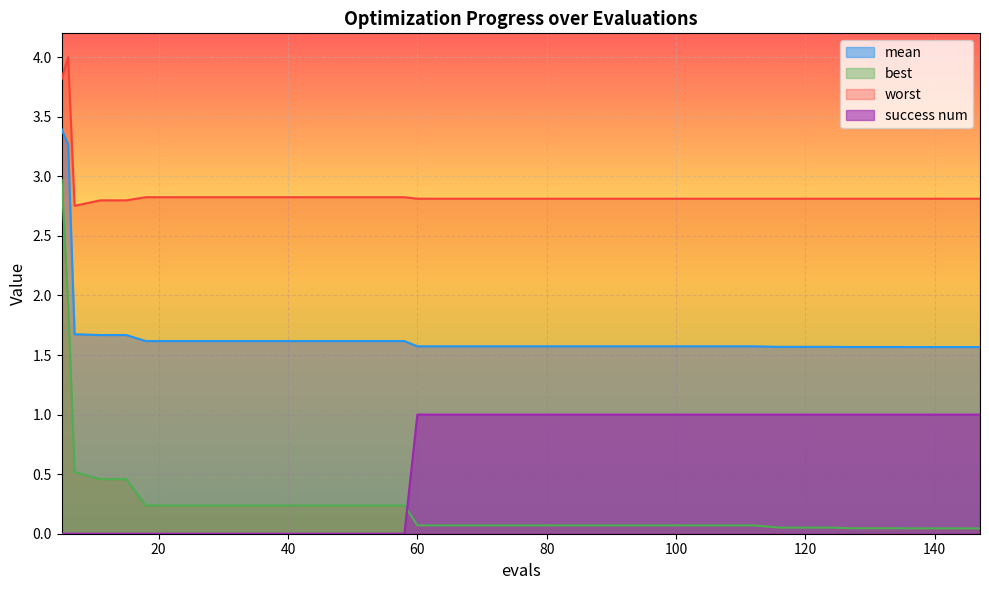

What are all the series names shown in the legend?

mean, best, worst, success num